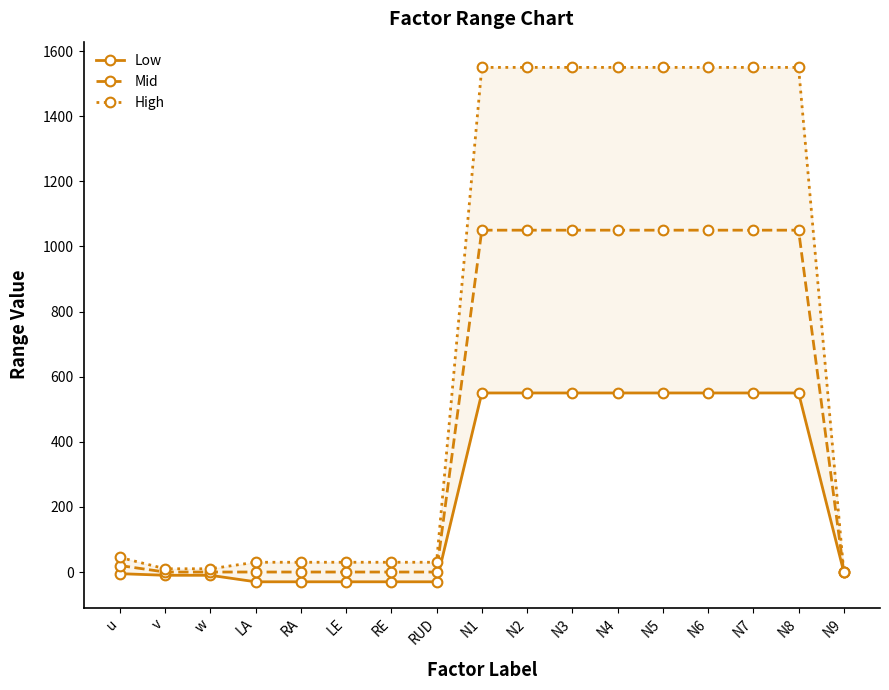

What is the maximum value for Mid?

1050